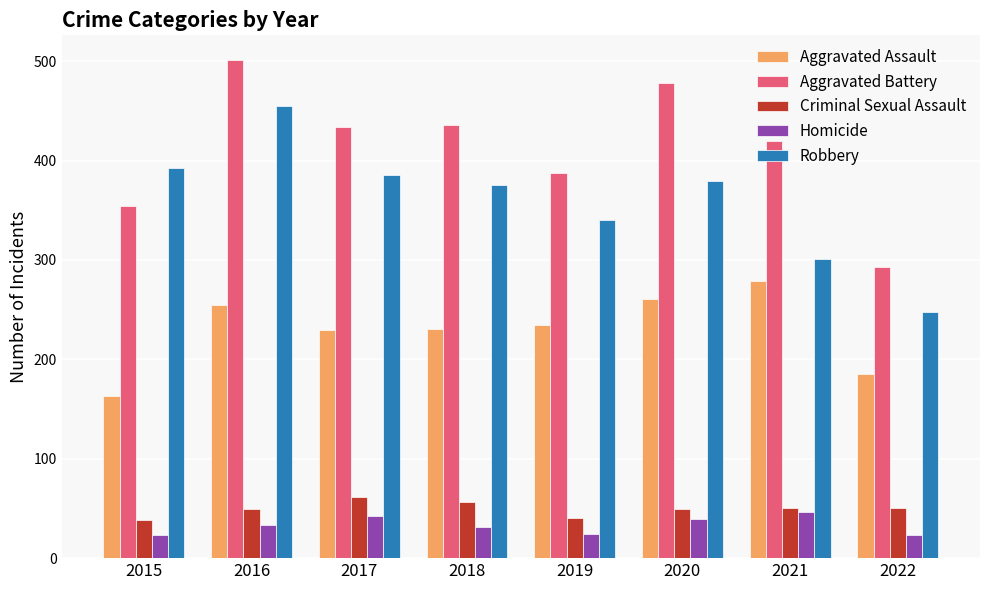

What is the value of the Aggravated Battery bar at the 3rd from the left?

434